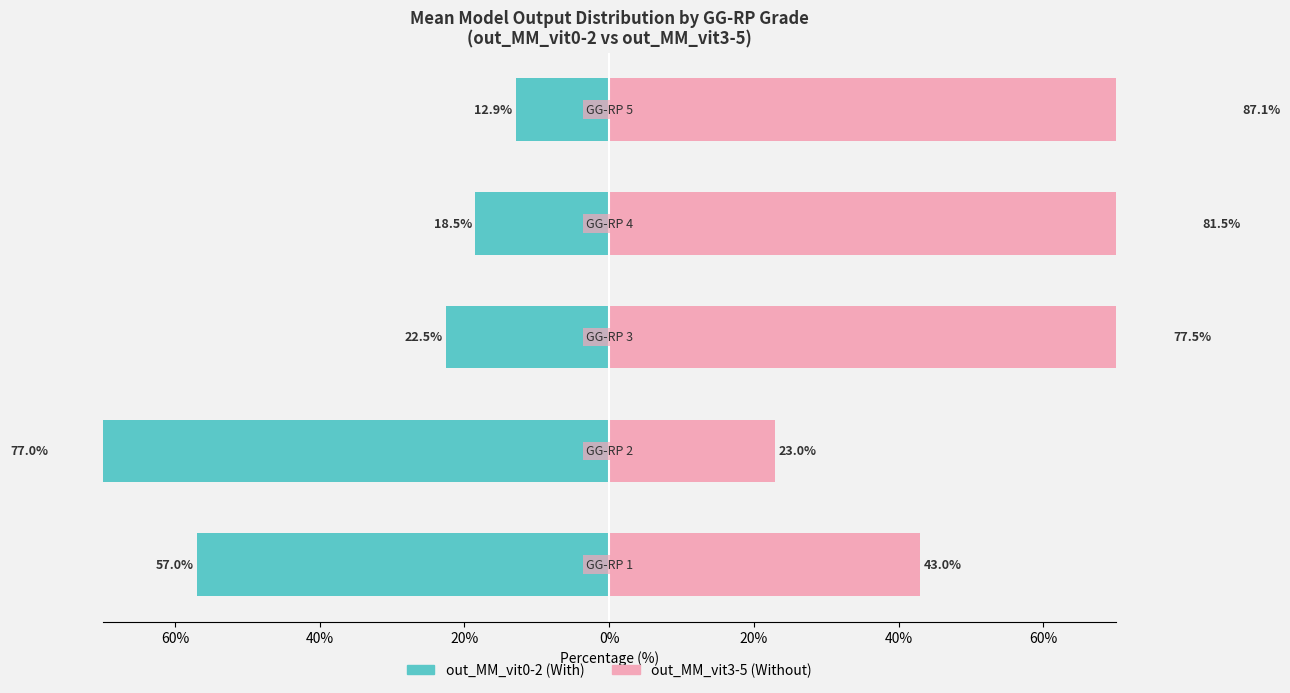

The out_MM_vit0-2 (left) series shows -8.4 at 0%. True or false?

False